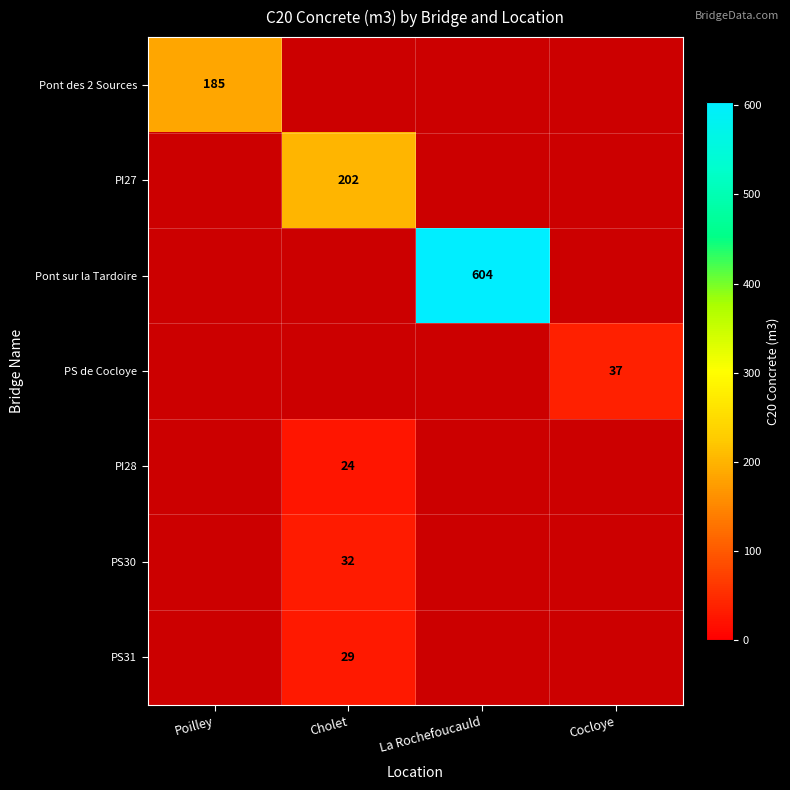

At which category does the chart reach its minimum across all series?

Cholet